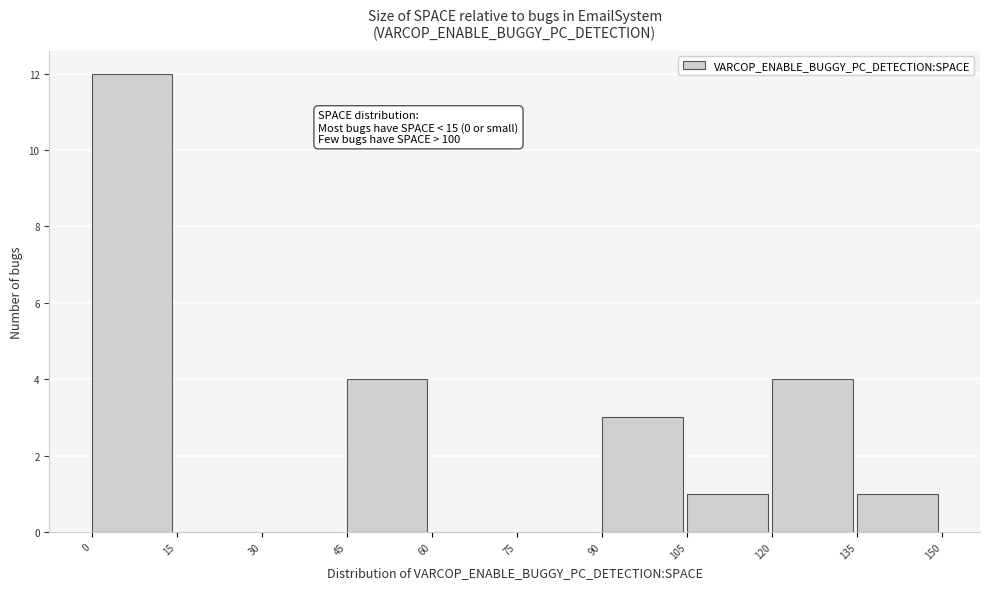

Which range on the x-axis has the tallest bar?

0 to 15